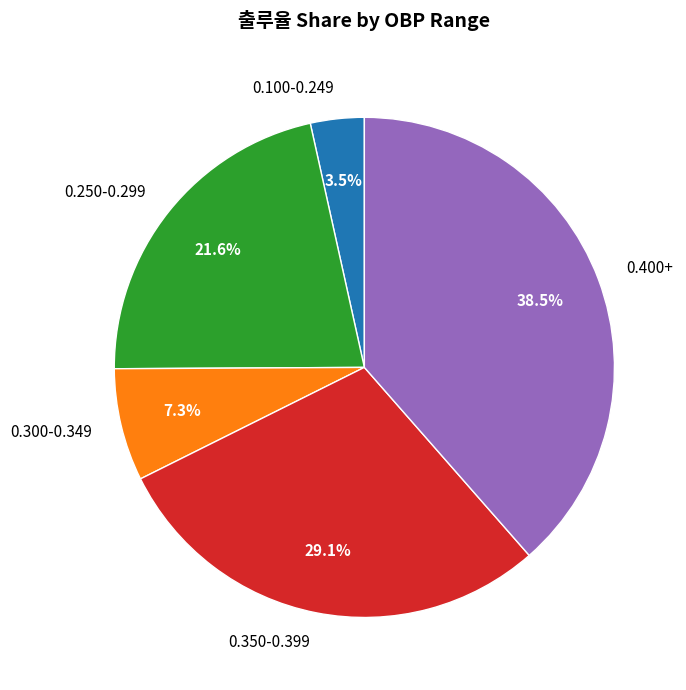

How many slices are in this pie chart?

5